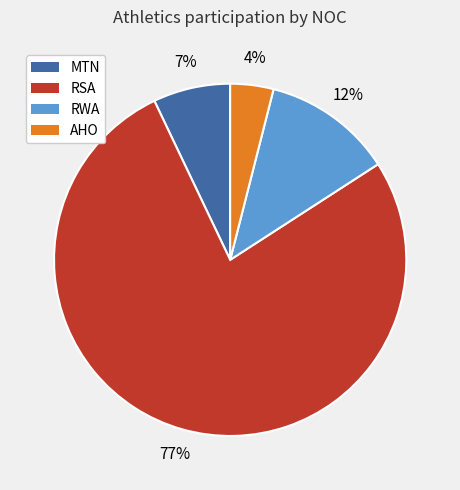

Rank the categories by value from lowest to highest.

AHO, MTN, RWA, RSA